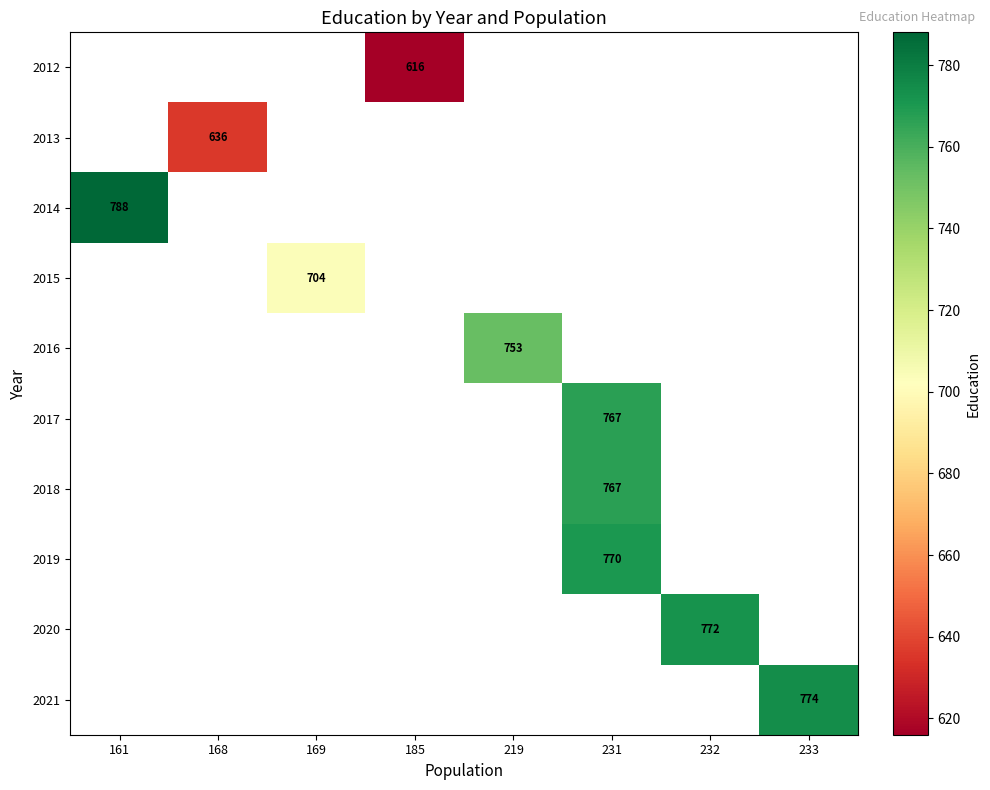

What is the smallest value displayed?

616.0